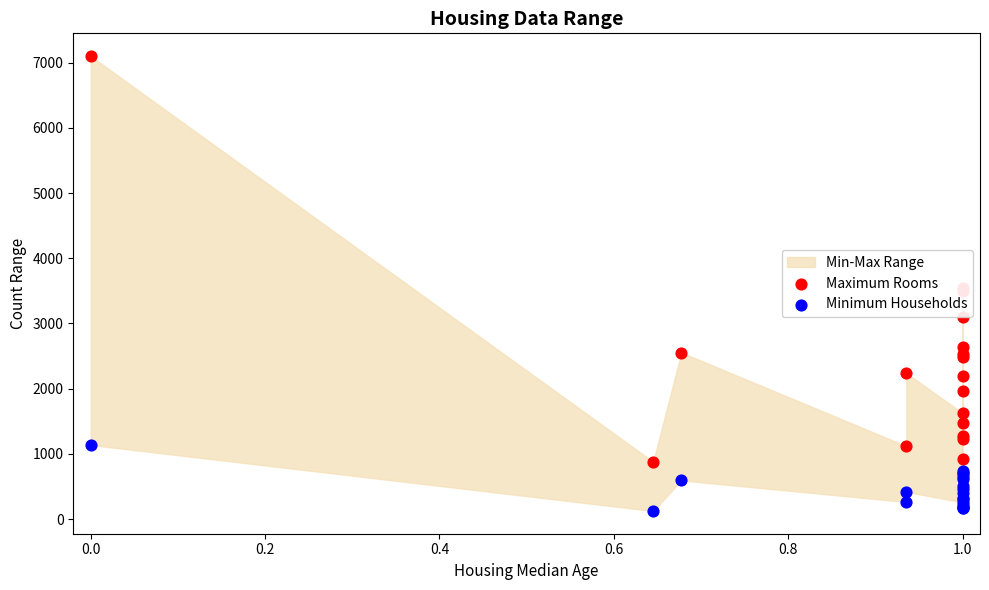

Which series contains the lowest Y value?

Minimum Households